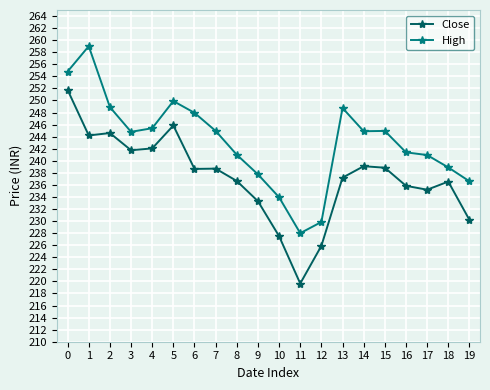

True or false: High and Close cross at least once.

False